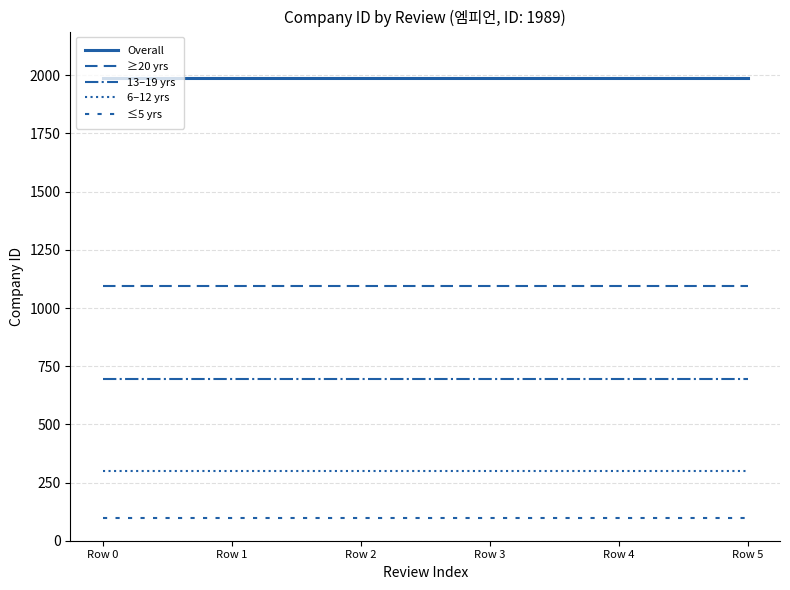

How many lines are shown in the chart?

5